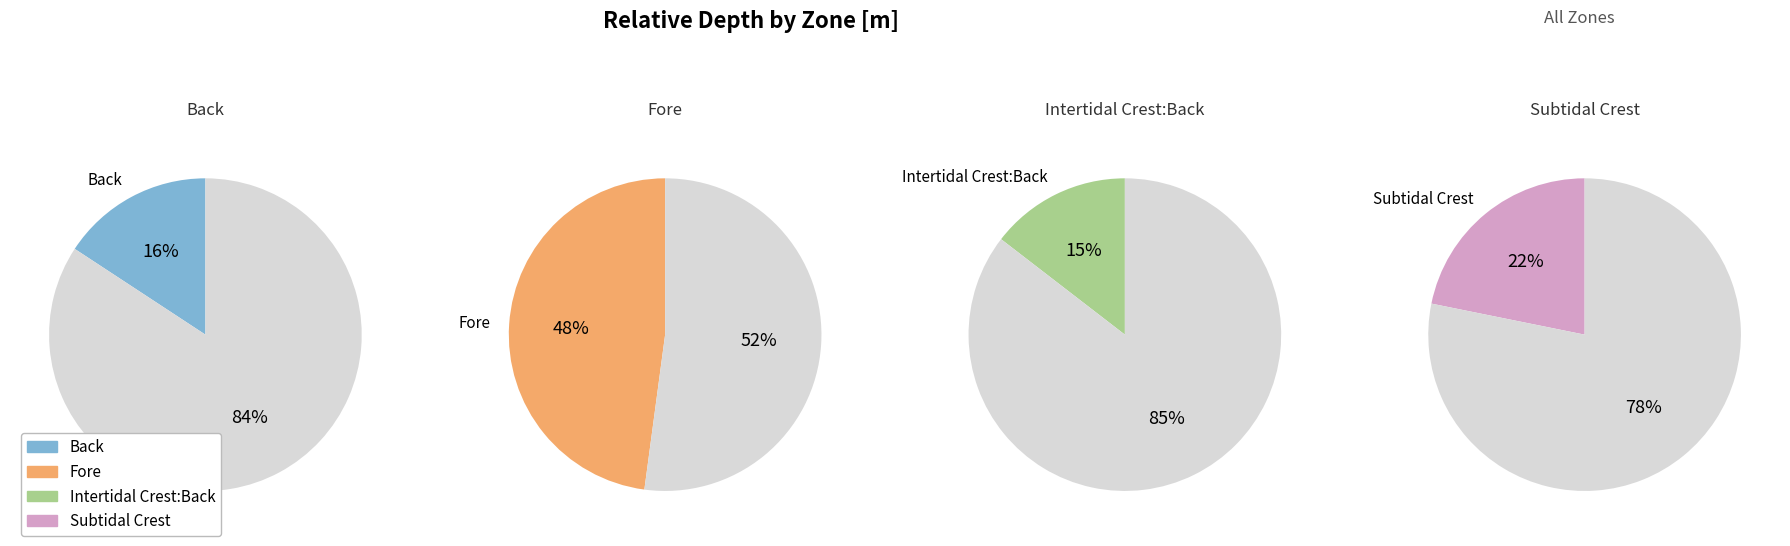

To the nearest percent, what portion does Intertidal Crest:Back represent?

15%